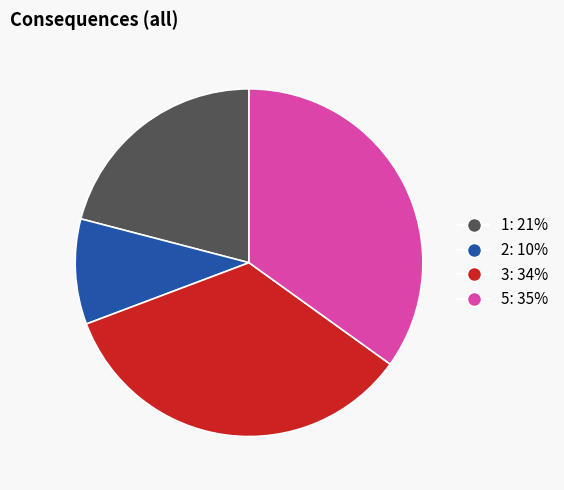

Which has a higher value, 5 or 1?

5